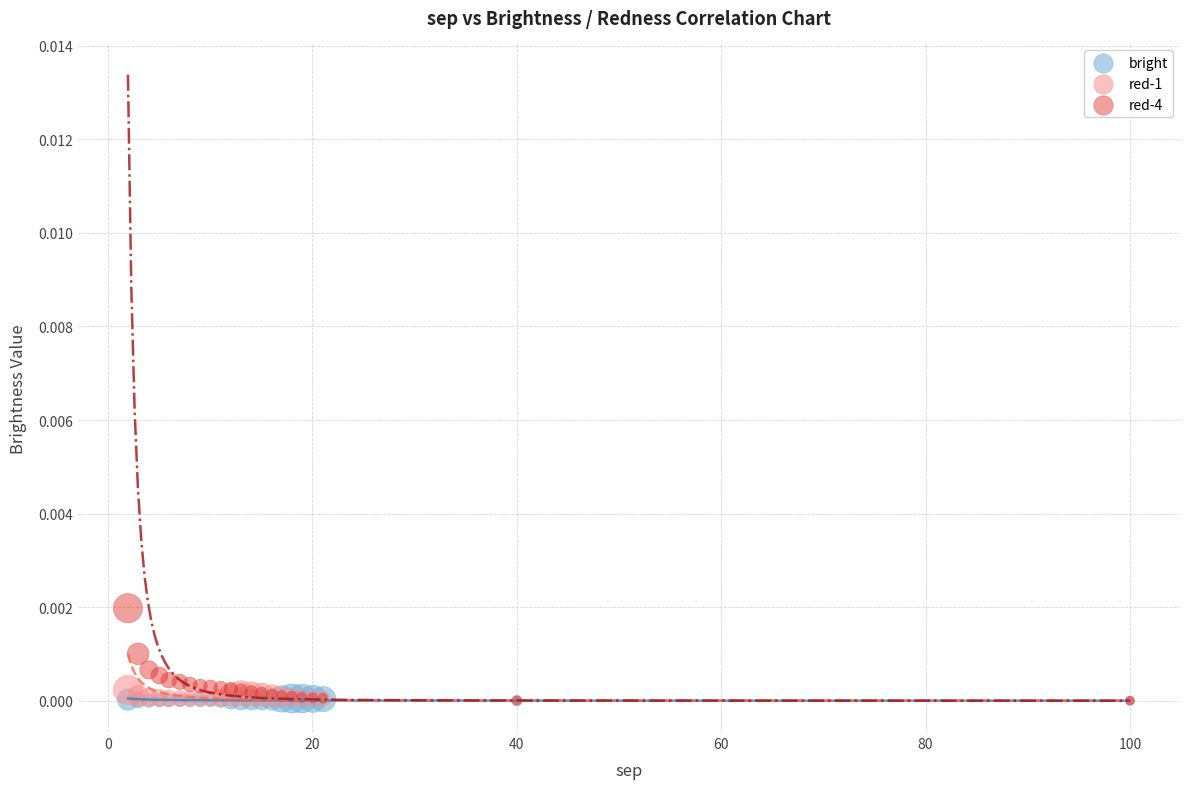

What are all the series names shown in the legend?

bright, red-1, red-4